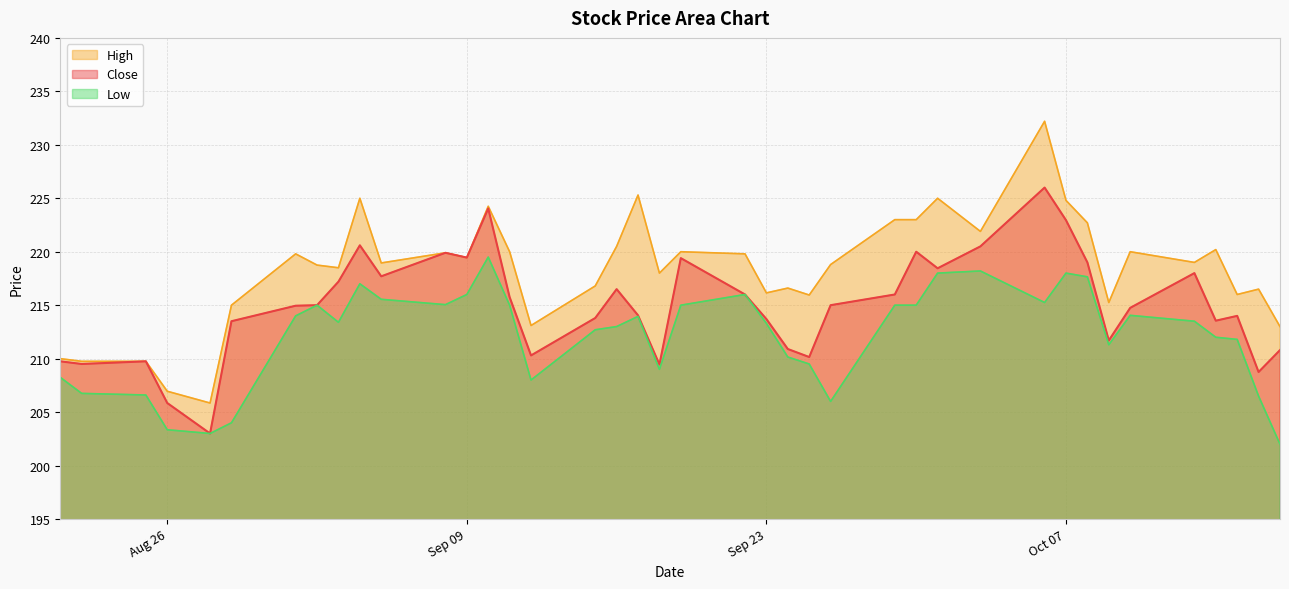

What is the average value of the Low series?

212.2